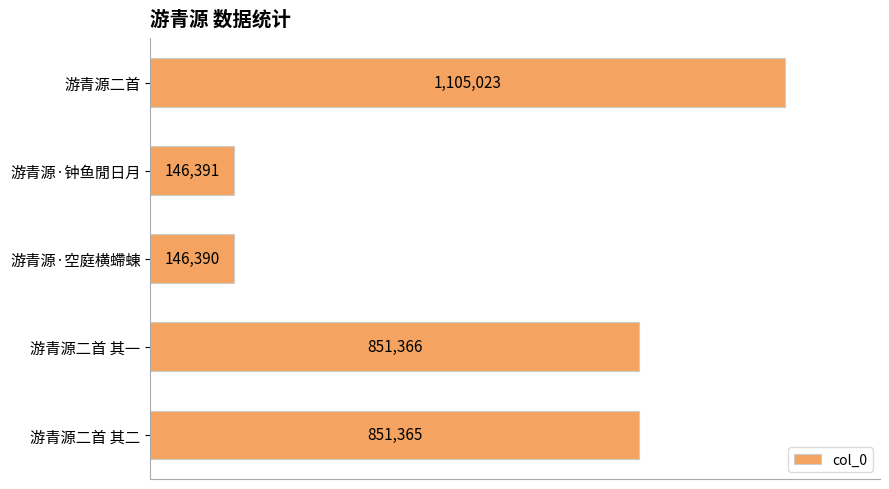

What is the difference between the maximum and minimum values?

958633